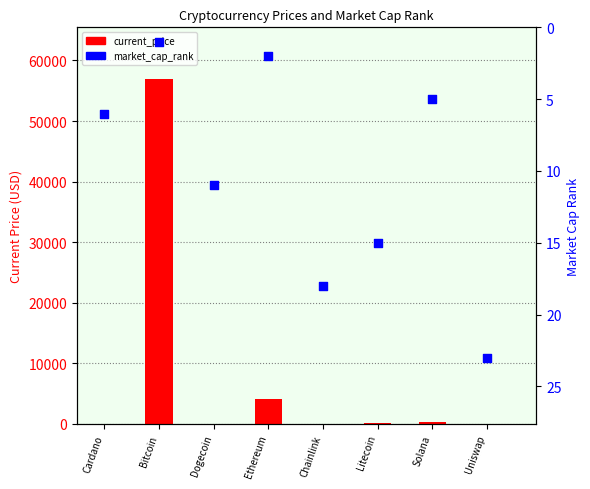

At which category is the sum across all series the highest?

Bitcoin